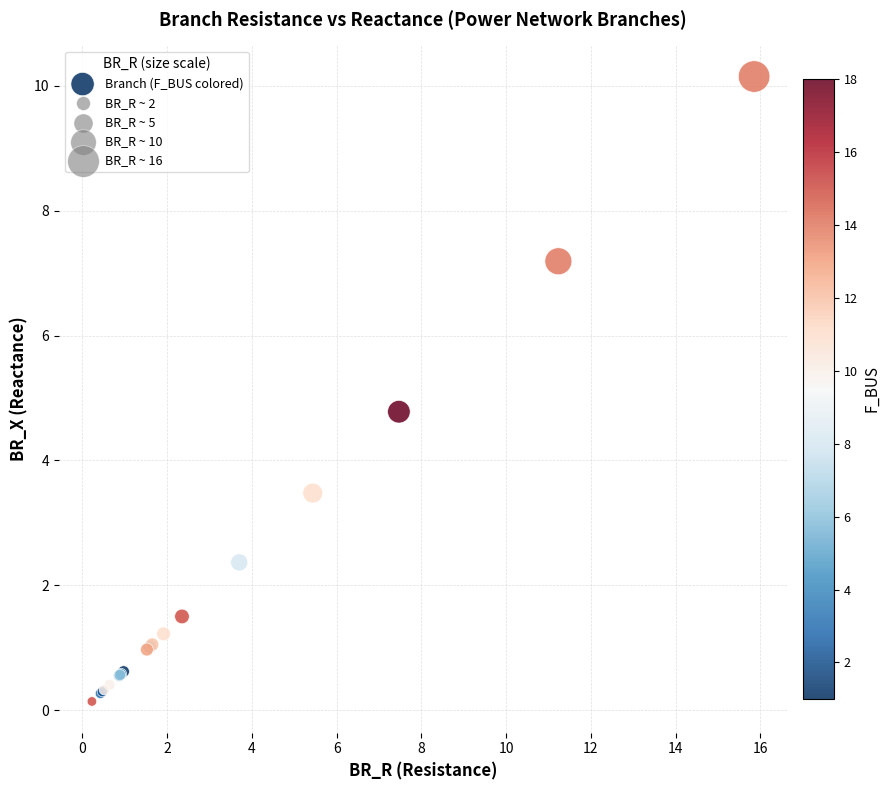

What Y value in the scatter plot is closest to 5?

4.8